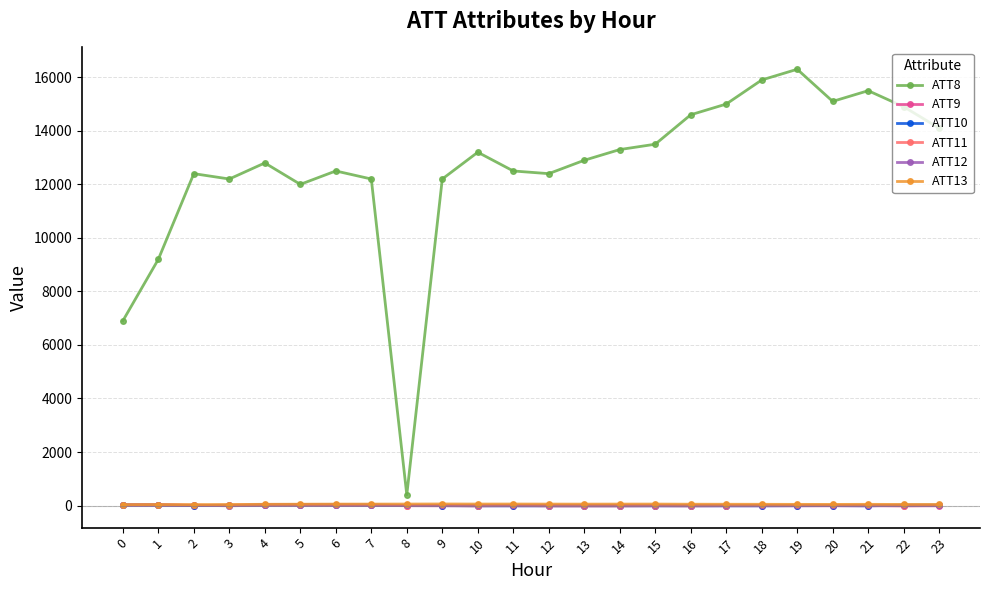

True or false: ATT13 has more than 2 interior local peaks.

True